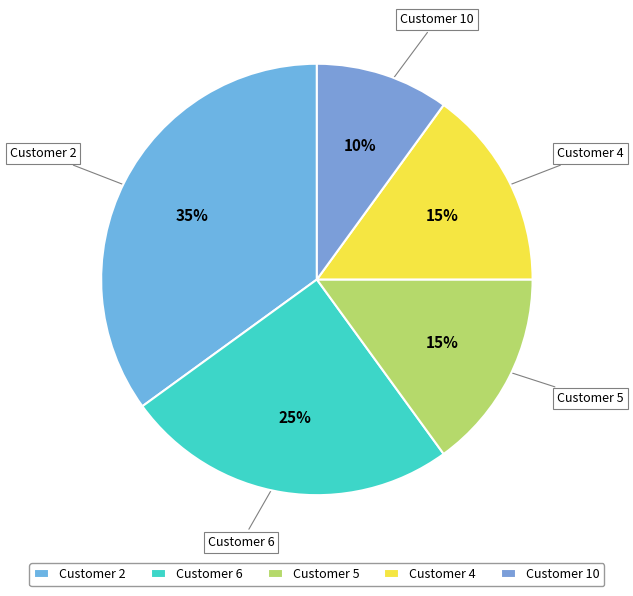

Count the number of slices in the pie.

5